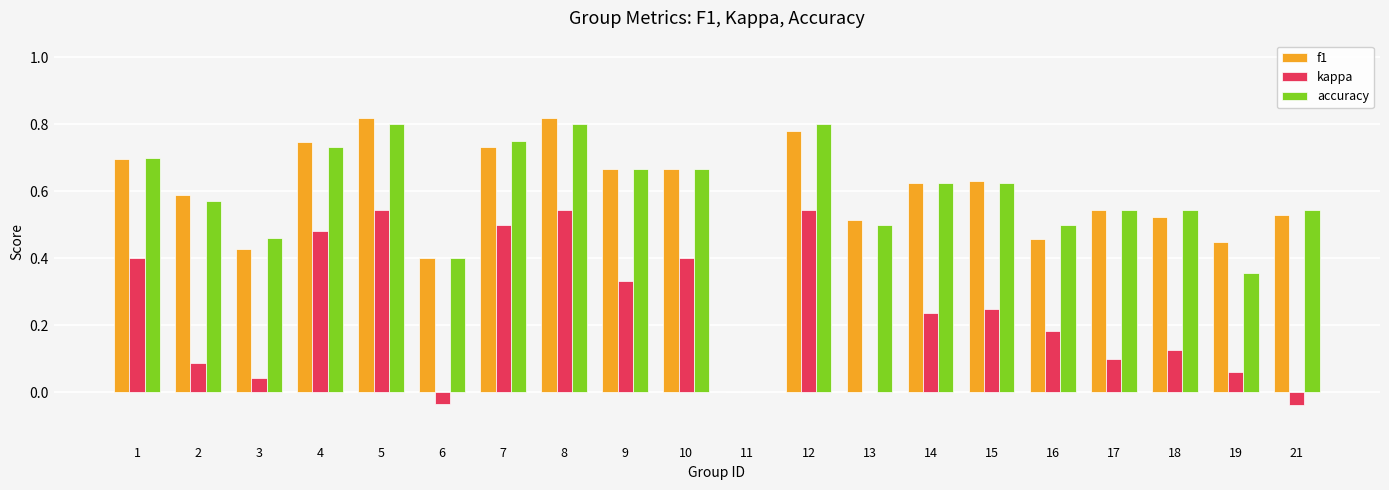

The accuracy series shows 0.9 at 2. True or false?

False